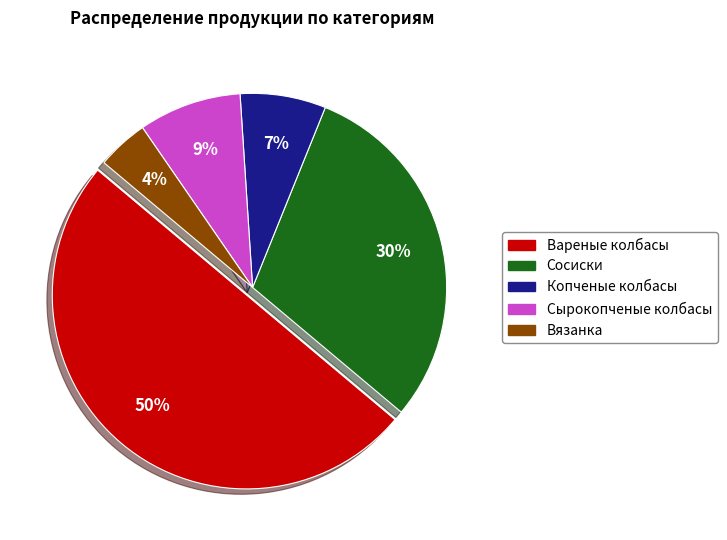

True or false: Копченые колбасы accounts for 7% of the total.

True